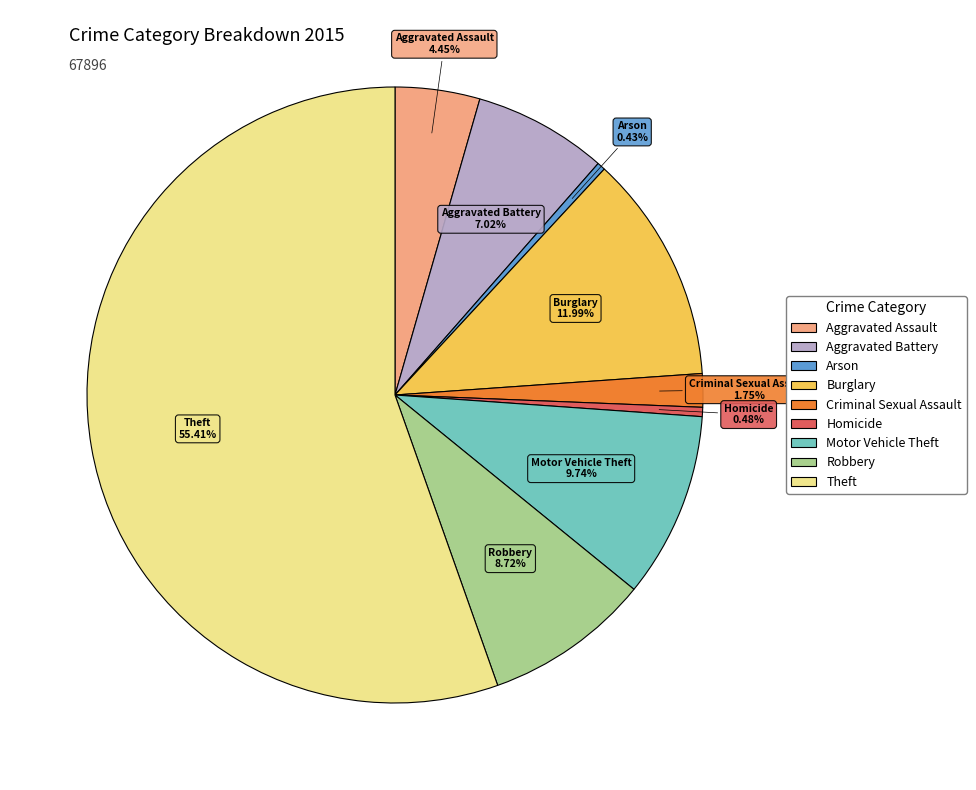

To the nearest percent, what is the average slice percentage?

11%